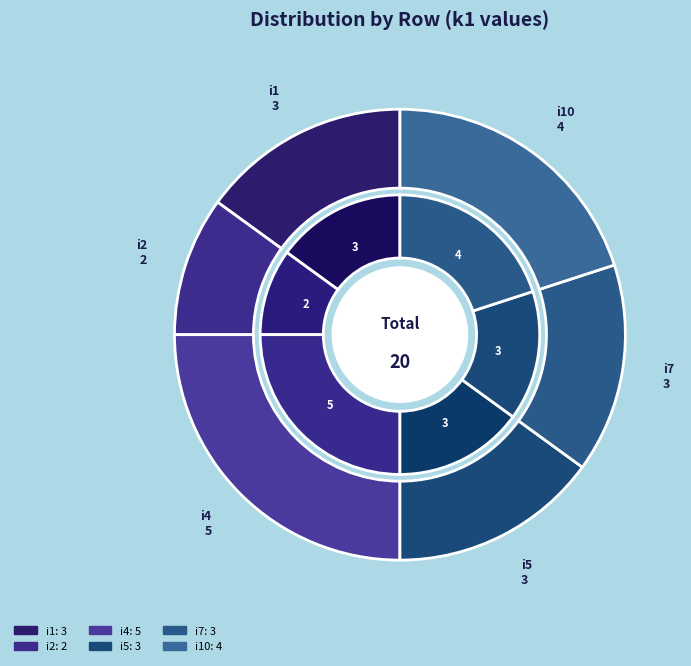

What is the ratio of the value at i10 to the value at i2?

2.0